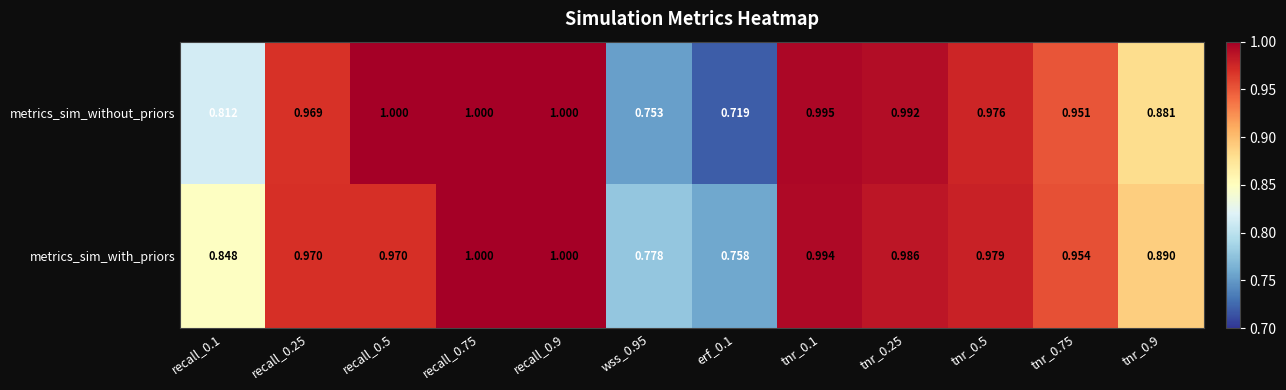

Is the value of metrics_sim_without_priors at tnr_0.9 greater than the value of metrics_sim_with_priors at recall_0.9?

No